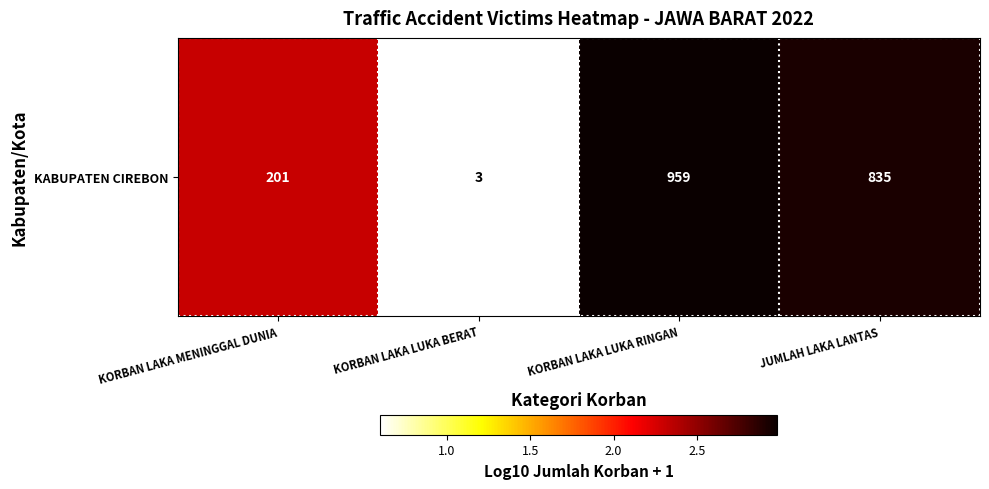

What is the change in value from KORBAN LAKA LUKA RINGAN to JUMLAH LAKA LANTAS?

-0.1